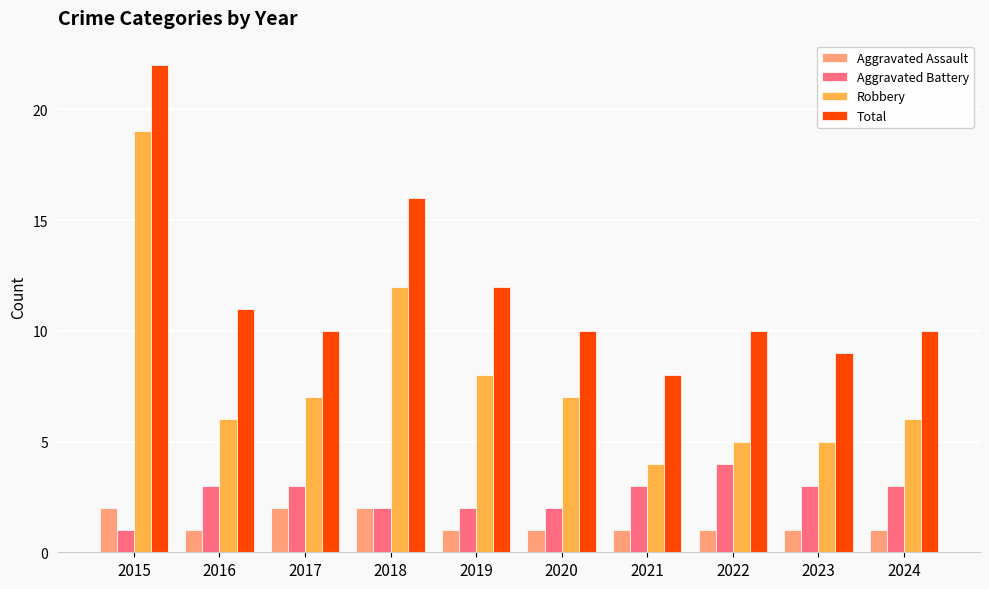

List the series in order of their peak value, highest first.

Total, Robbery, Aggravated Battery, Aggravated Assault